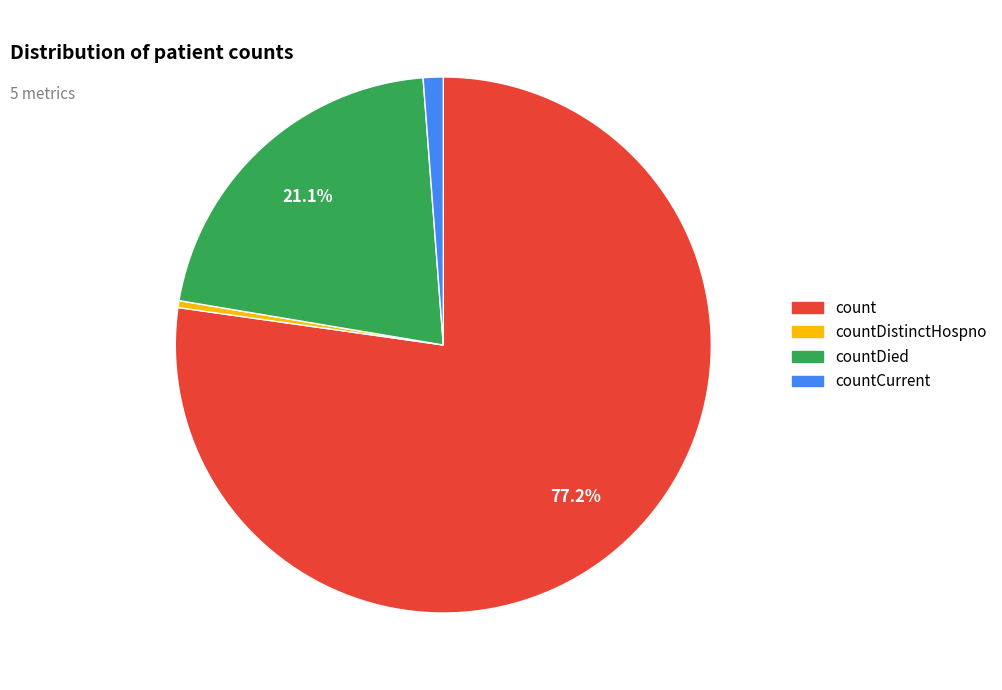

Does any single category account for the majority?

Yes